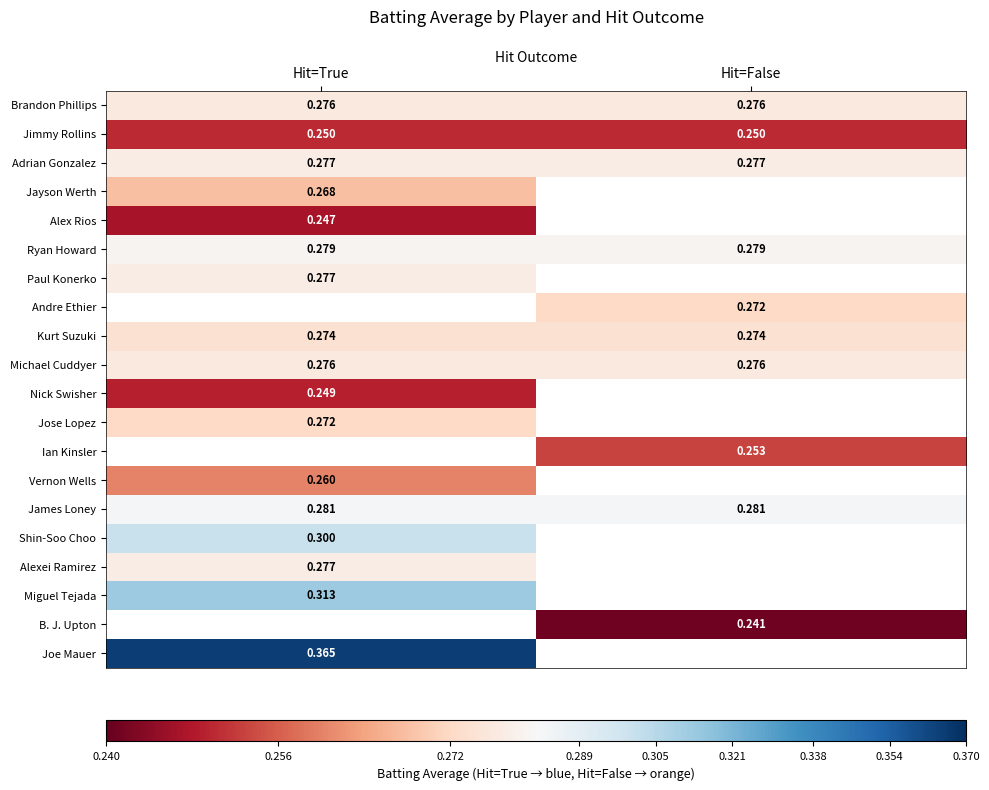

At how many categories does at least one series exceed 0?

2